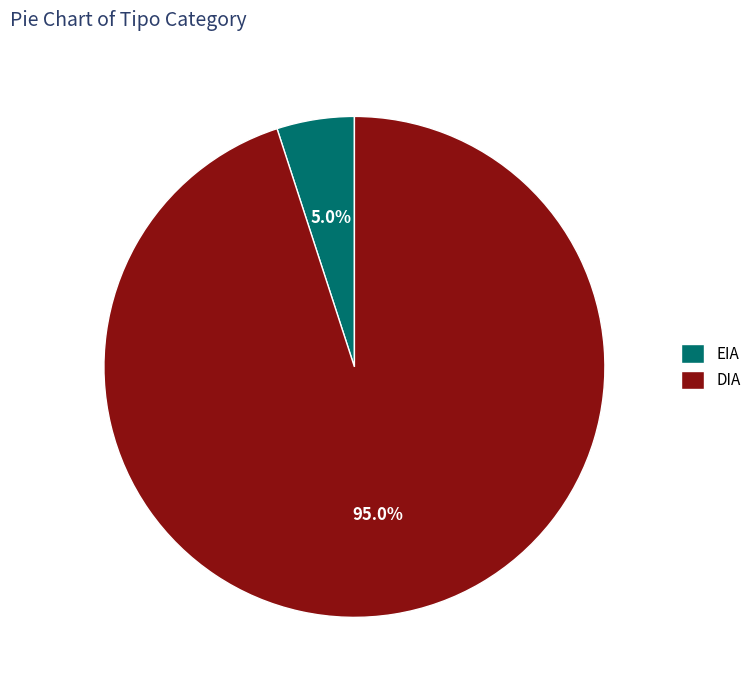

Does DIA represent more than half of the total?

Yes